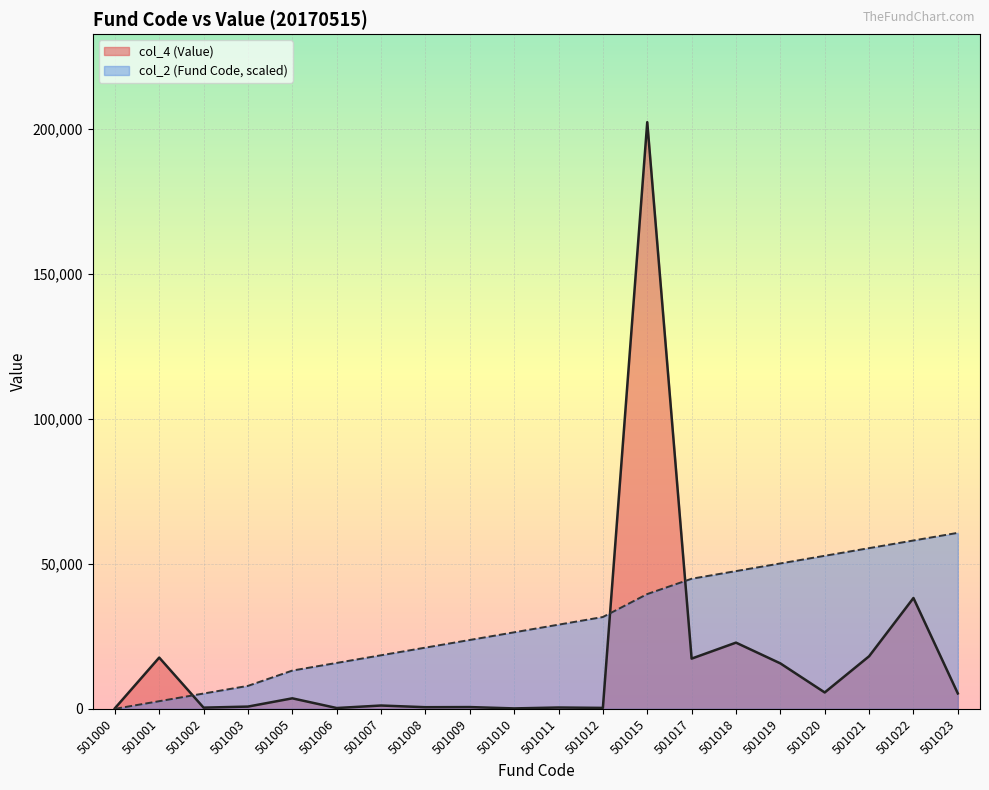

What is the difference between the maximum and minimum values in the col_4 (Value) series?

202220.5